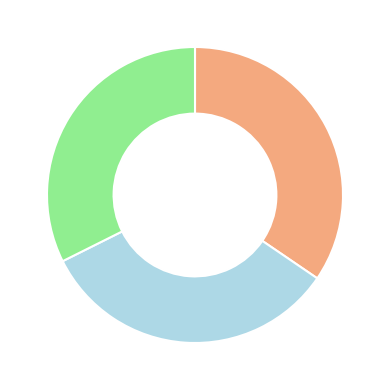

Is there a majority slice in this chart?

No